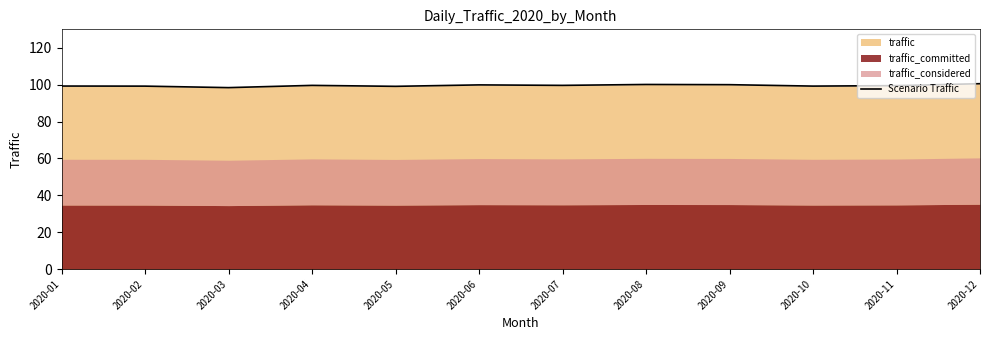

Approximately how many times larger is the value at 2020-01 compared to 2020-06?

1.0